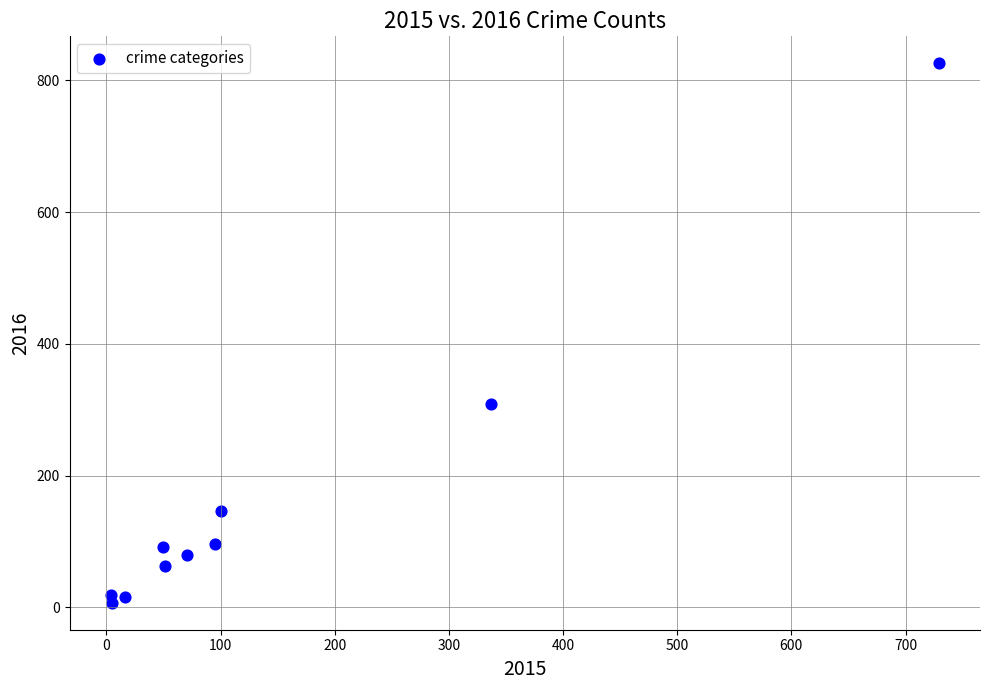

What Y value in the scatter plot is closest to 416?

309